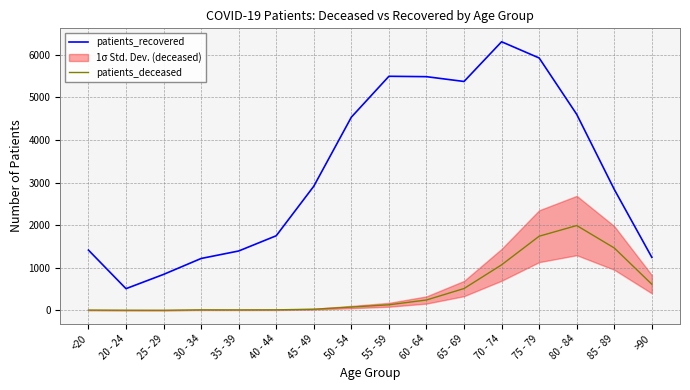

Rank the categories by patients_deceased value from highest to lowest.

80 - 84, 75 - 79, 85 - 89, 70 - 74, >90, 65 - 69, 60 - 64, 55 - 59, 50 - 54, 45 - 49, 40 - 44, 30 - 34, 35 - 39, <20, 20 - 24, 25 - 29